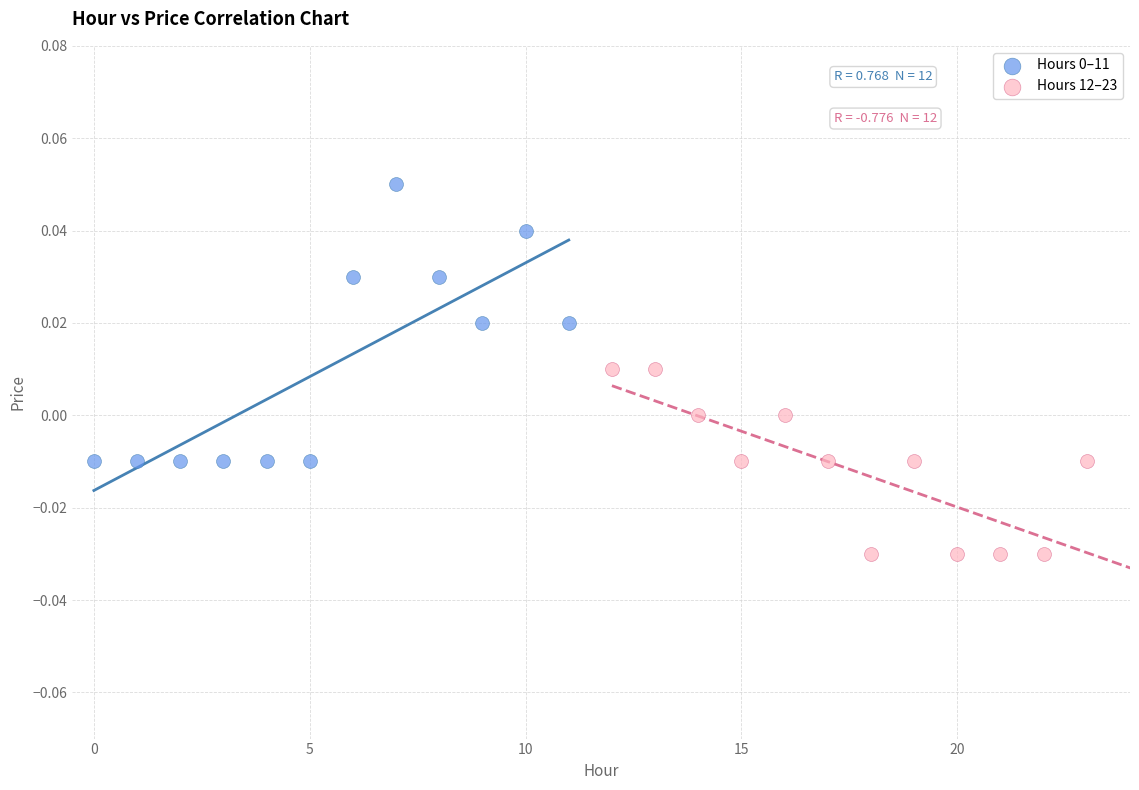

Which series contains the lowest Y value?

Hours 12–23